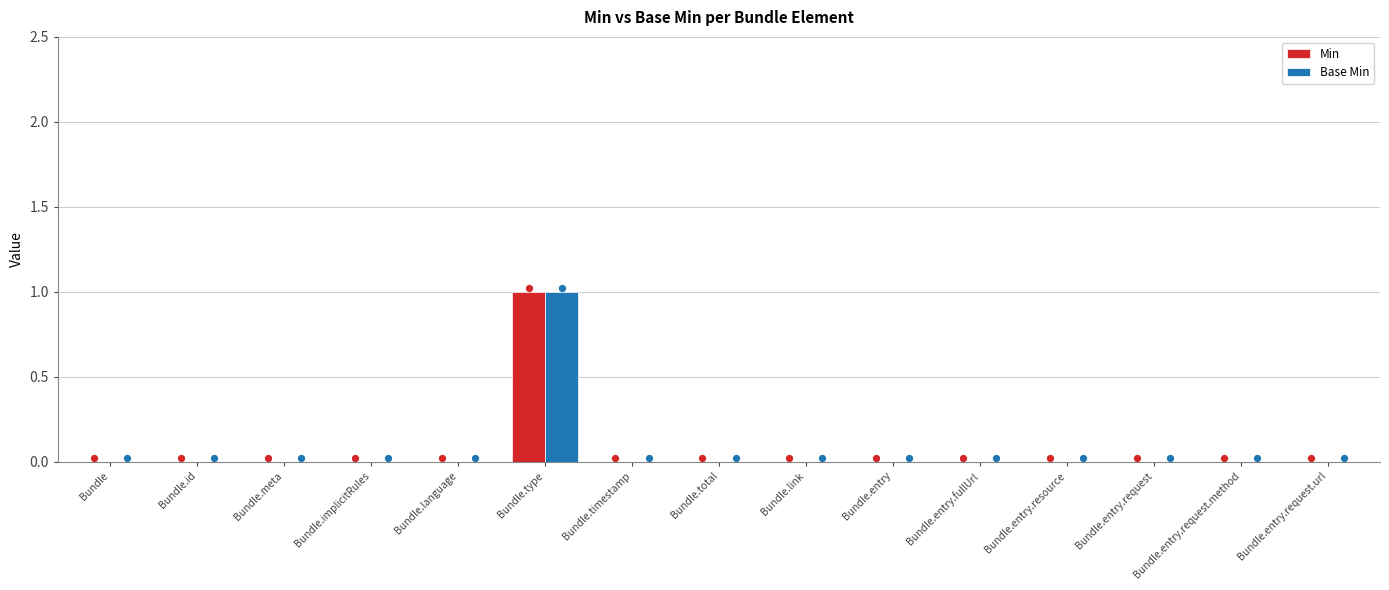

Is the value of Base Min at Bundle.entry.request greater than the value of Min at Bundle.entry.resource?

No